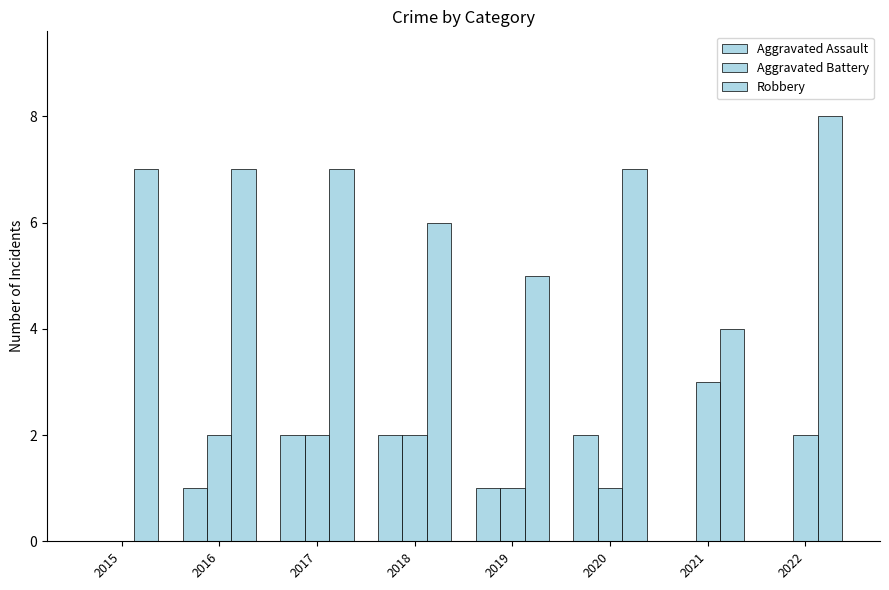

How many Aggravated Battery values are between 1 and 2?

6